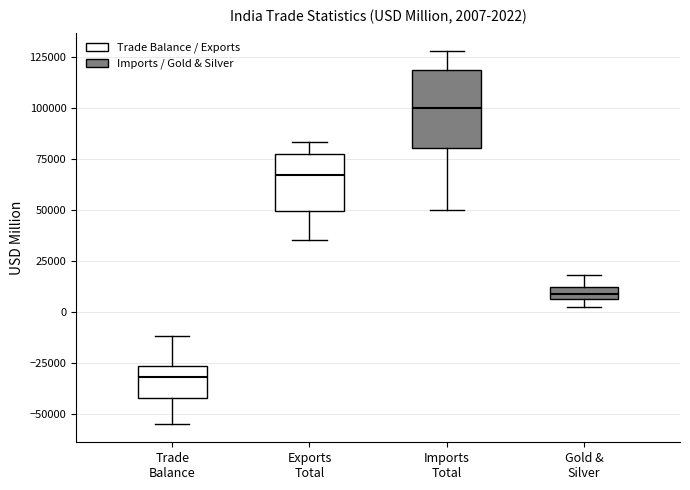

Comparing the boxes themselves (not the whiskers), which one is the tallest?

Imports Total